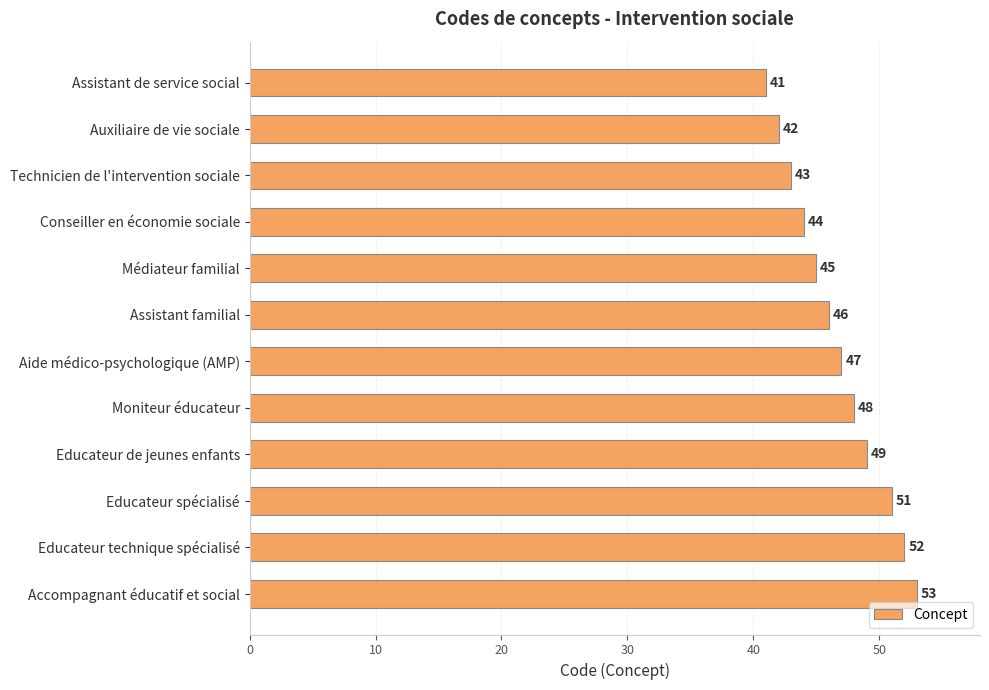

Reading bottom to top, transcribe all the data shown in this chart.

53	52	51	49	48	47	46	45	44	43	42	41